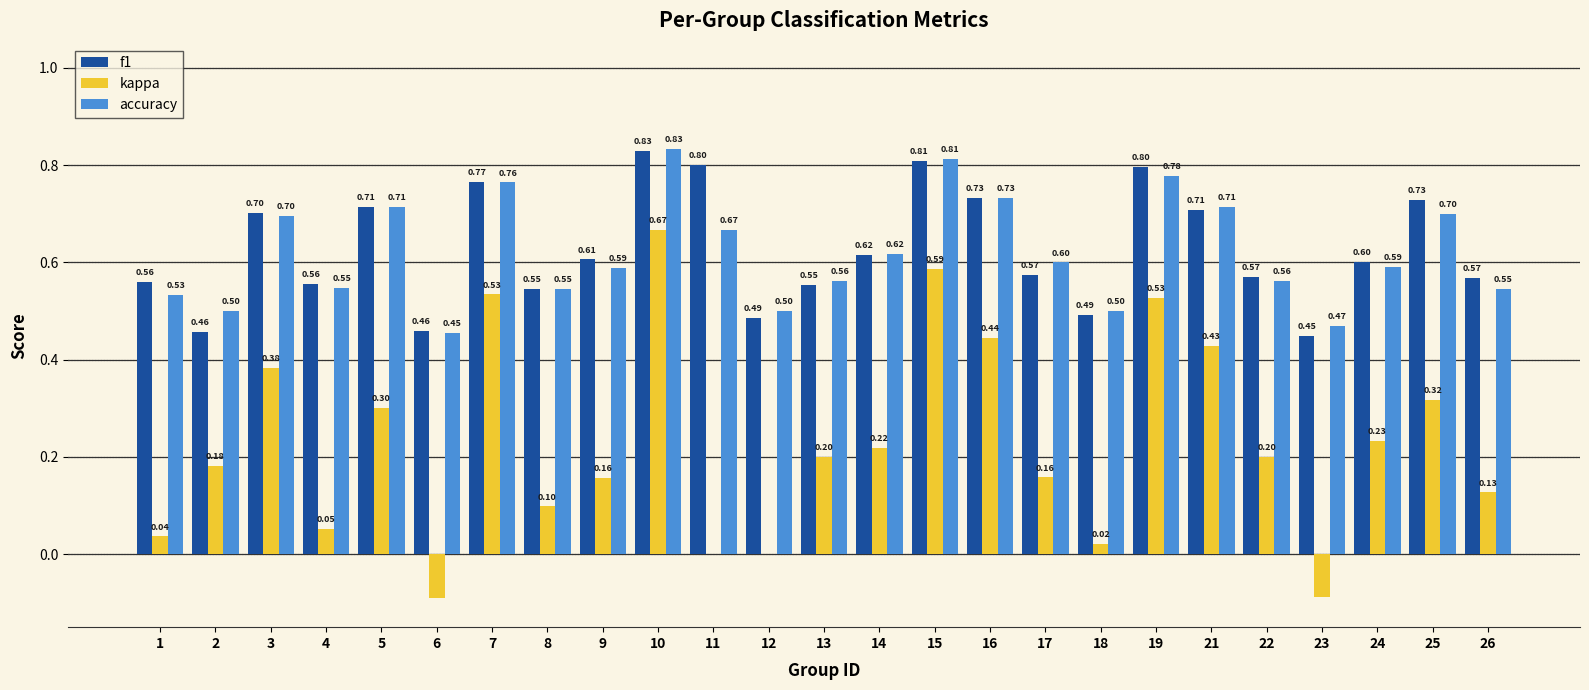

The value of kappa at 24 is 0.2. True or false?

True